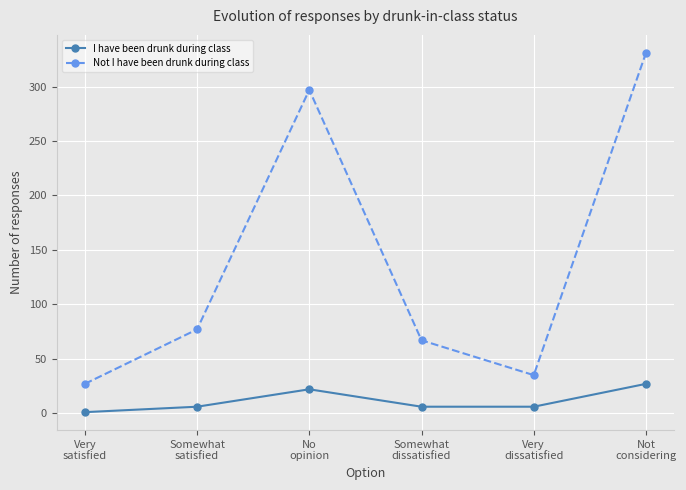

Reading left to right, extract all data points from this chart.

I have been drunk during class: Very
satisfied=1	Somewhat
satisfied=6	No
opinion=22	Somewhat
dissatisfied=6	Very
dissatisfied=6	Not
considering=27
Not I have been drunk during class: Very
satisfied=27	Somewhat
satisfied=77	No
opinion=297	Somewhat
dissatisfied=67	Very
dissatisfied=35	Not
considering=331